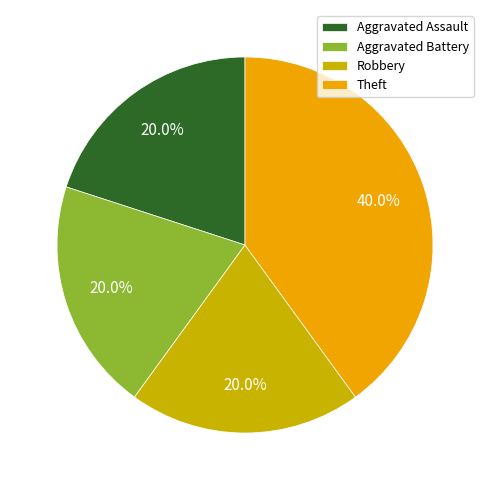

What is the largest slice in the pie chart?

Theft